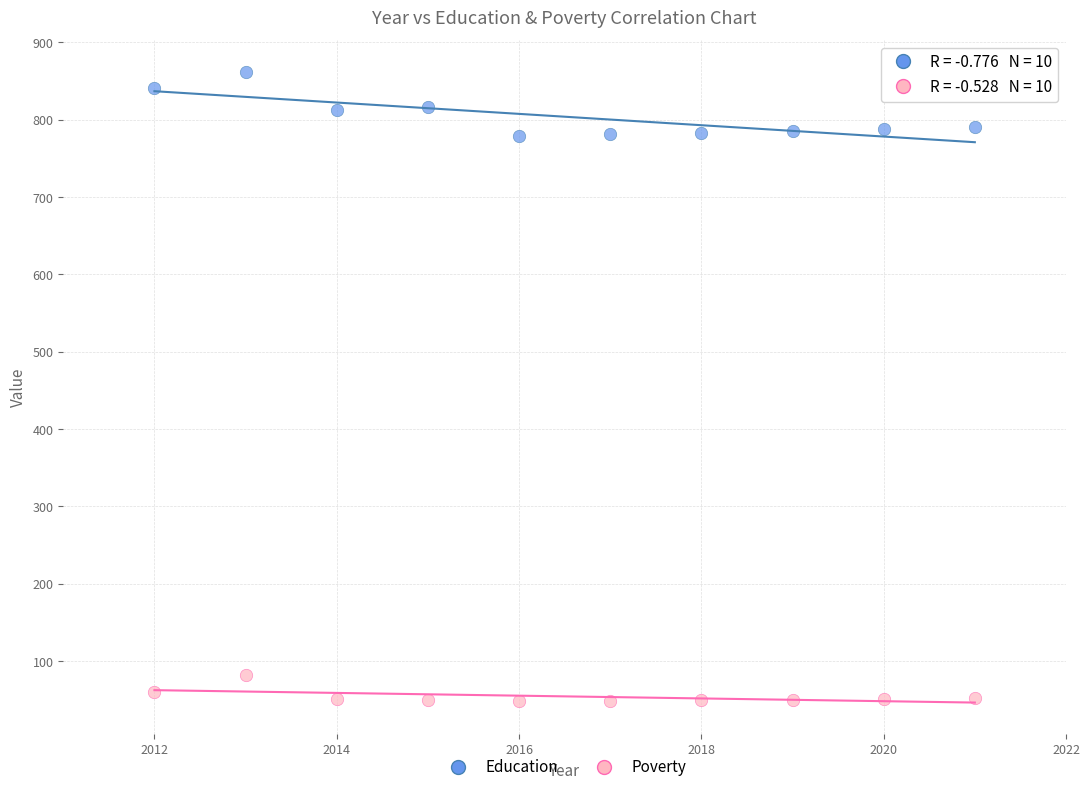

Across all data points, what is the range of Y values (max minus min)?

813